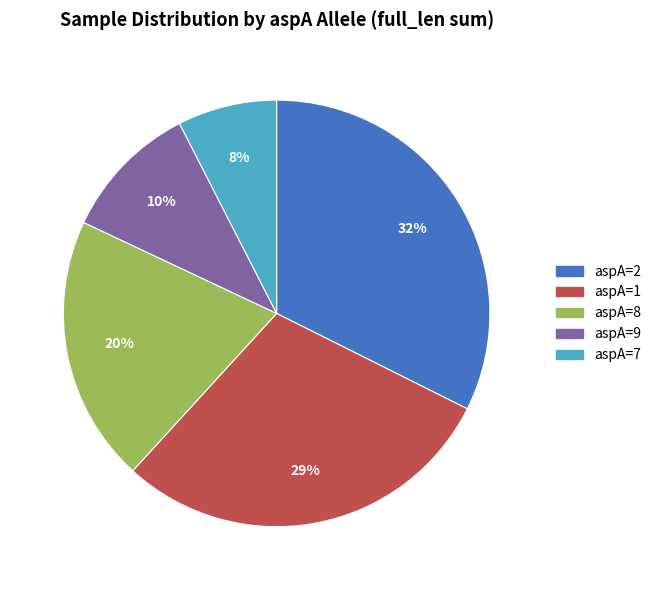

Count the number of slices in the pie.

5